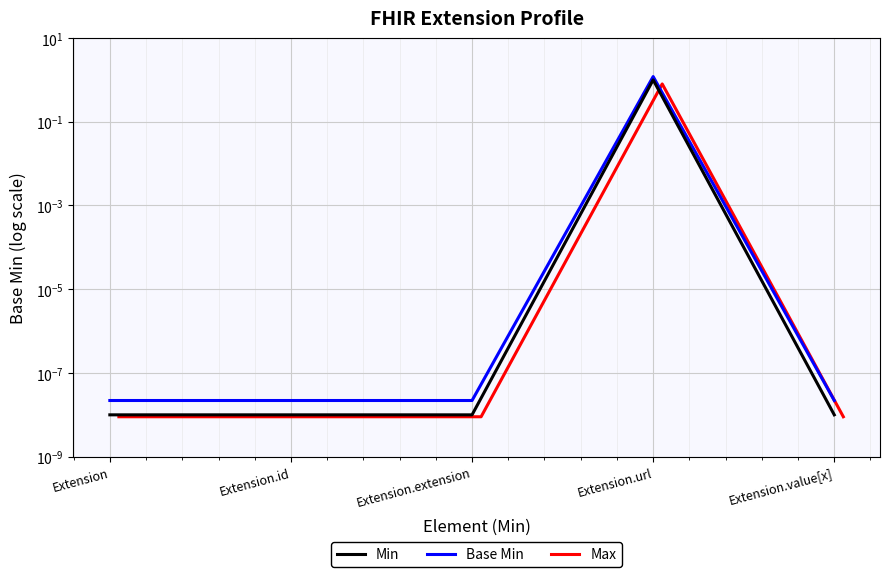

Rank the series at Extension.value[x] from lowest to highest value.

Max, Min, Base Min